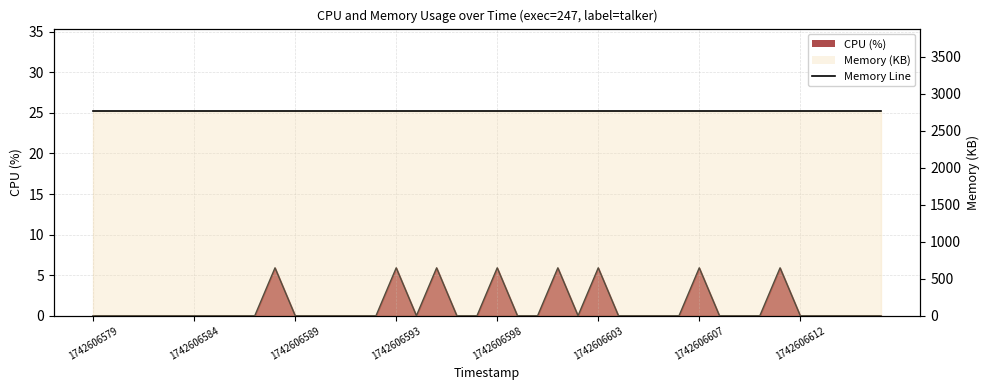

Count the number of categories in the chart.

40